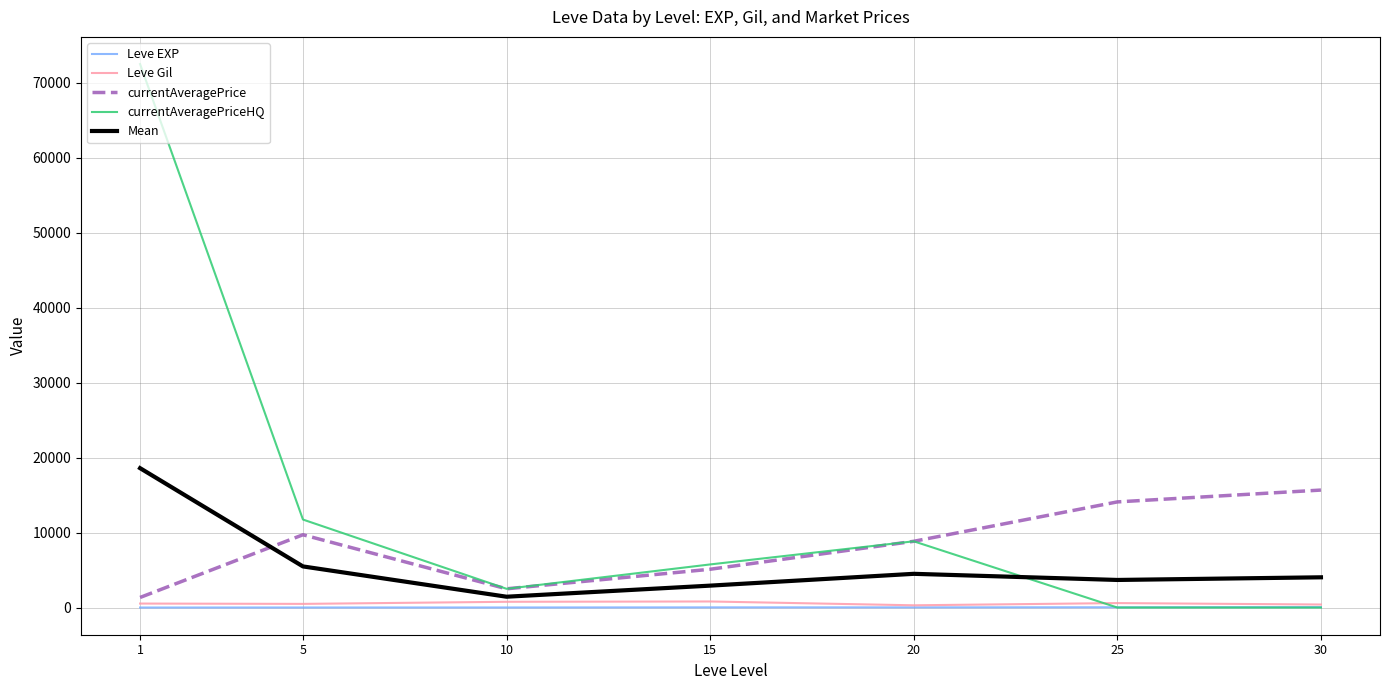

After their last crossing, which series has the higher values: Leve Gil or currentAveragePriceHQ?

Leve Gil